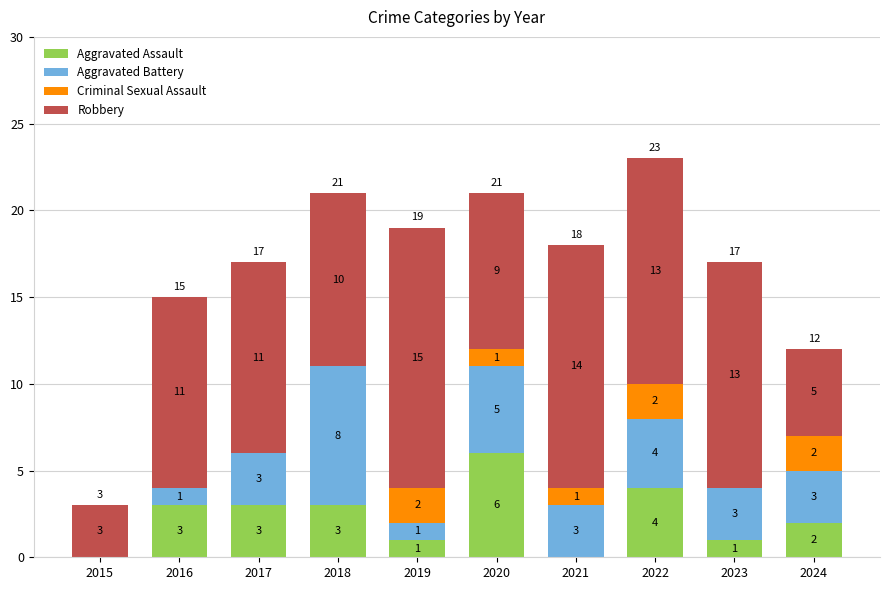

Count the number of categories in the chart.

10